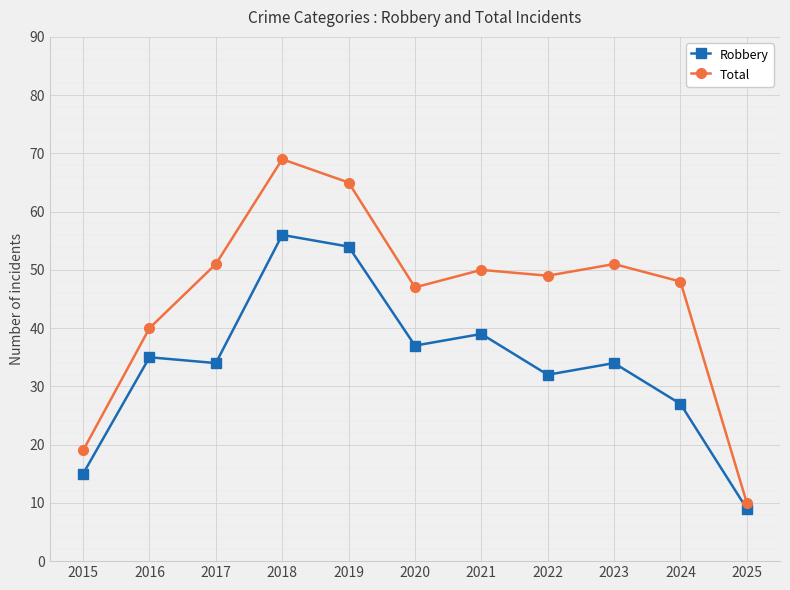

At which category is the sum across all series the highest?

2018